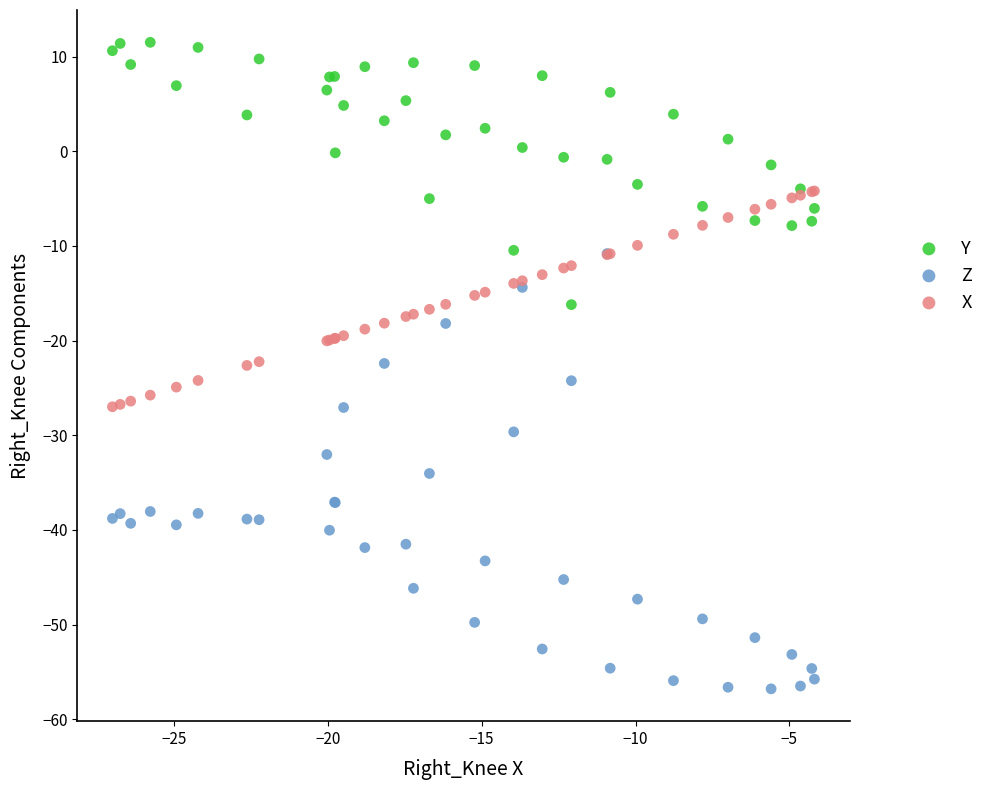

Which series has the largest Y range (max minus min)?

Z